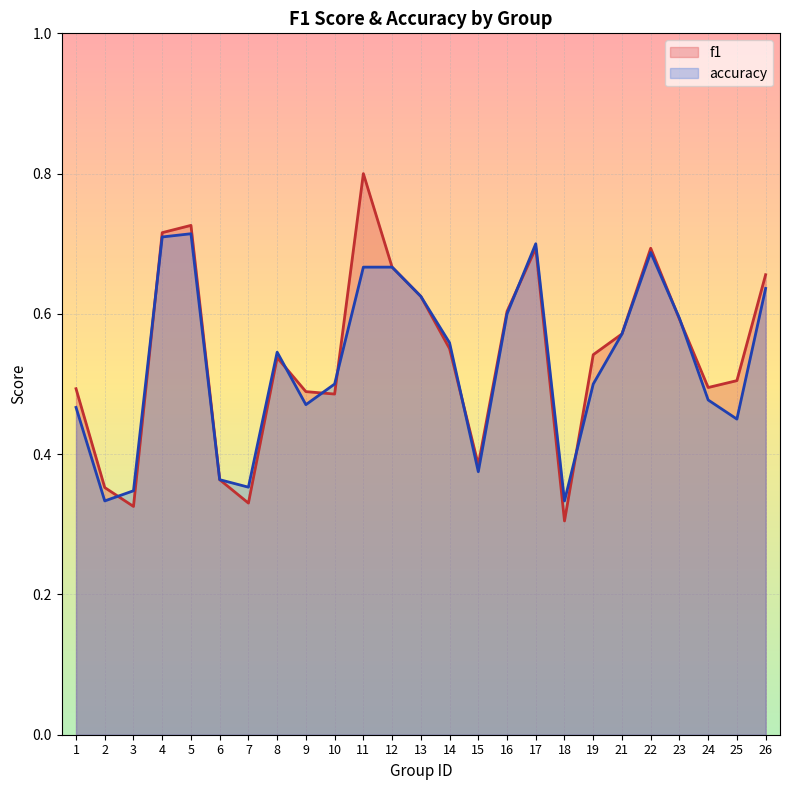

What is the difference between the maximum and minimum values in the accuracy series?

0.4